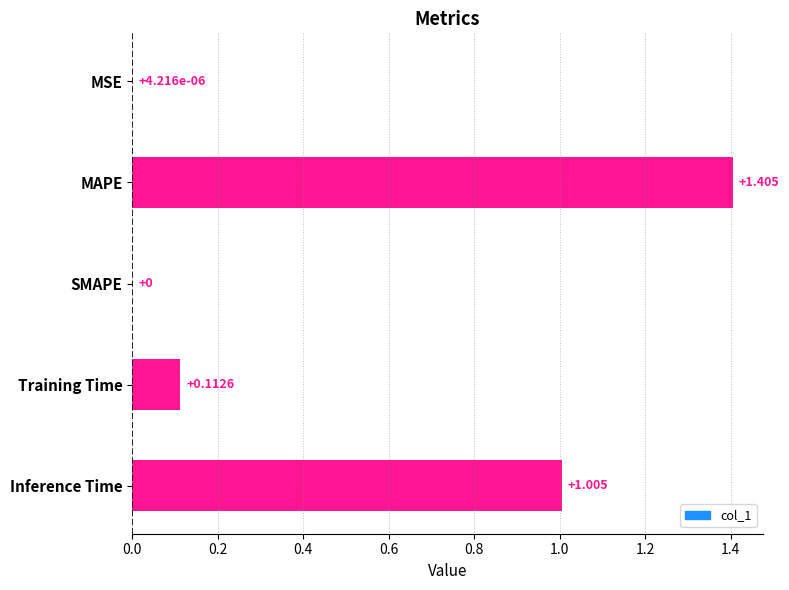

Which has a higher value, SMAPE or MSE?

MSE